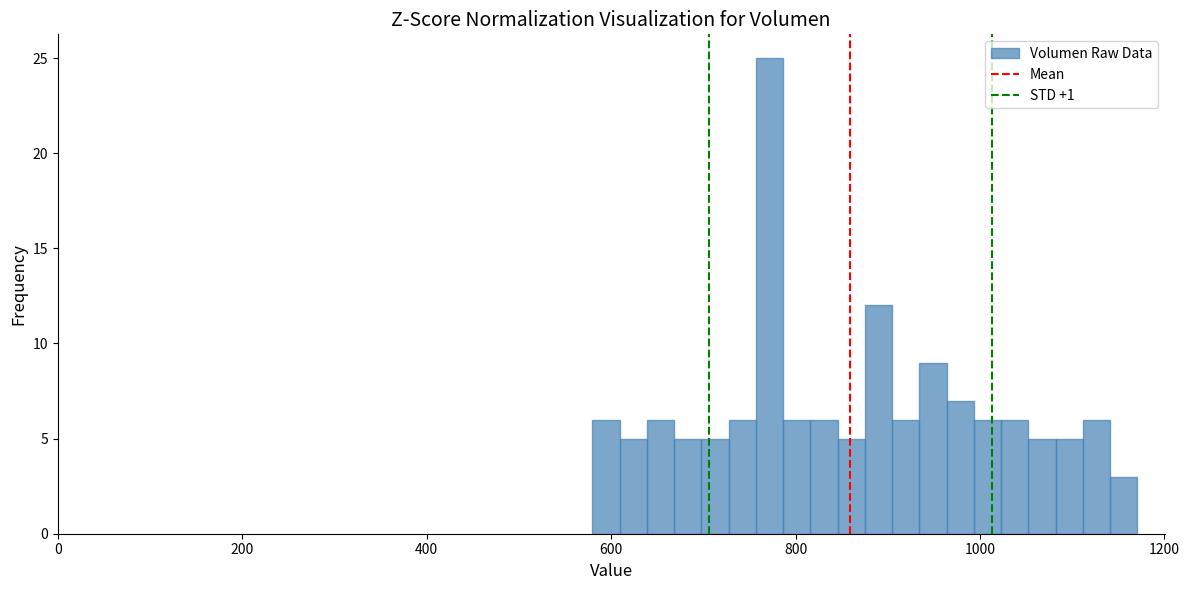

Read against the x-axis, roughly where is the centre of the tallest bar?

780